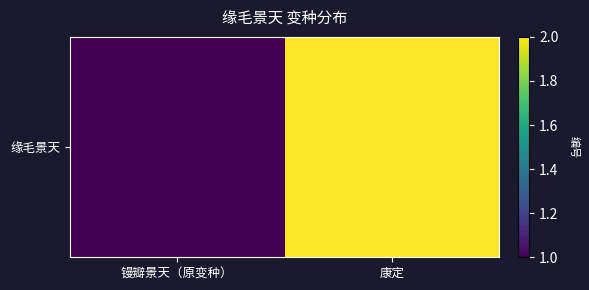

Reading left to right, what are all the values shown in this chart?

镘瓣景天（原变种）=1	康定=2